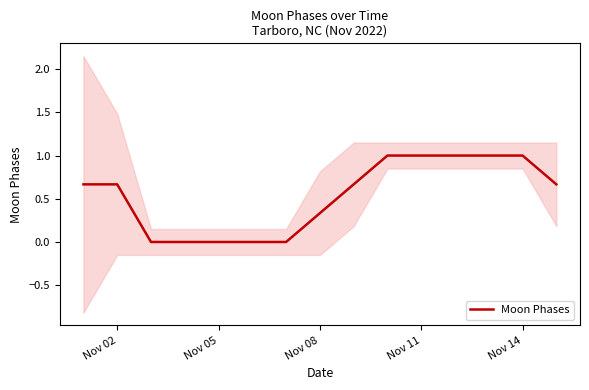

How many lines are shown in the chart?

1